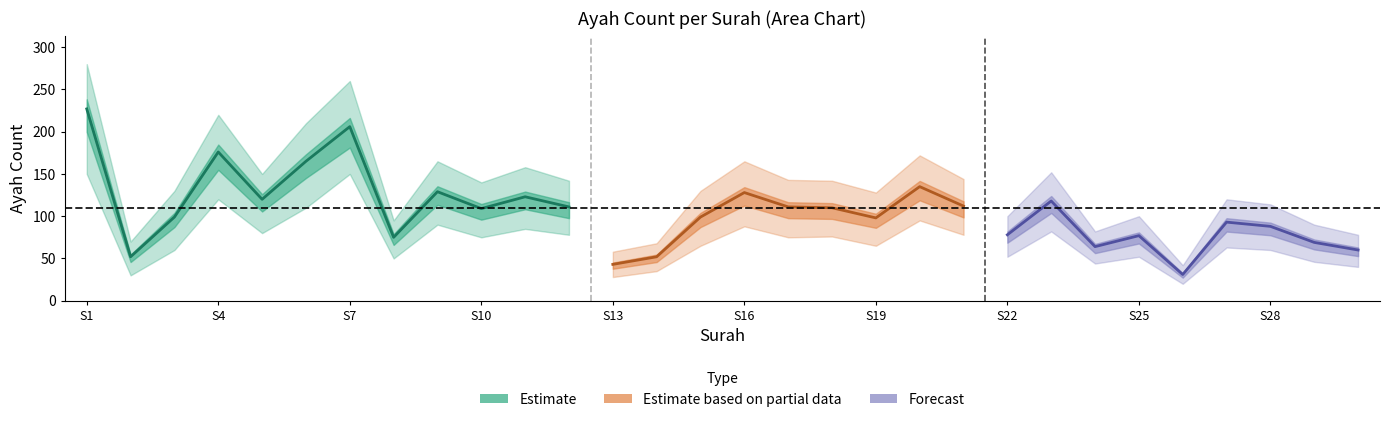

Which has a higher value, 18 or 26?

18